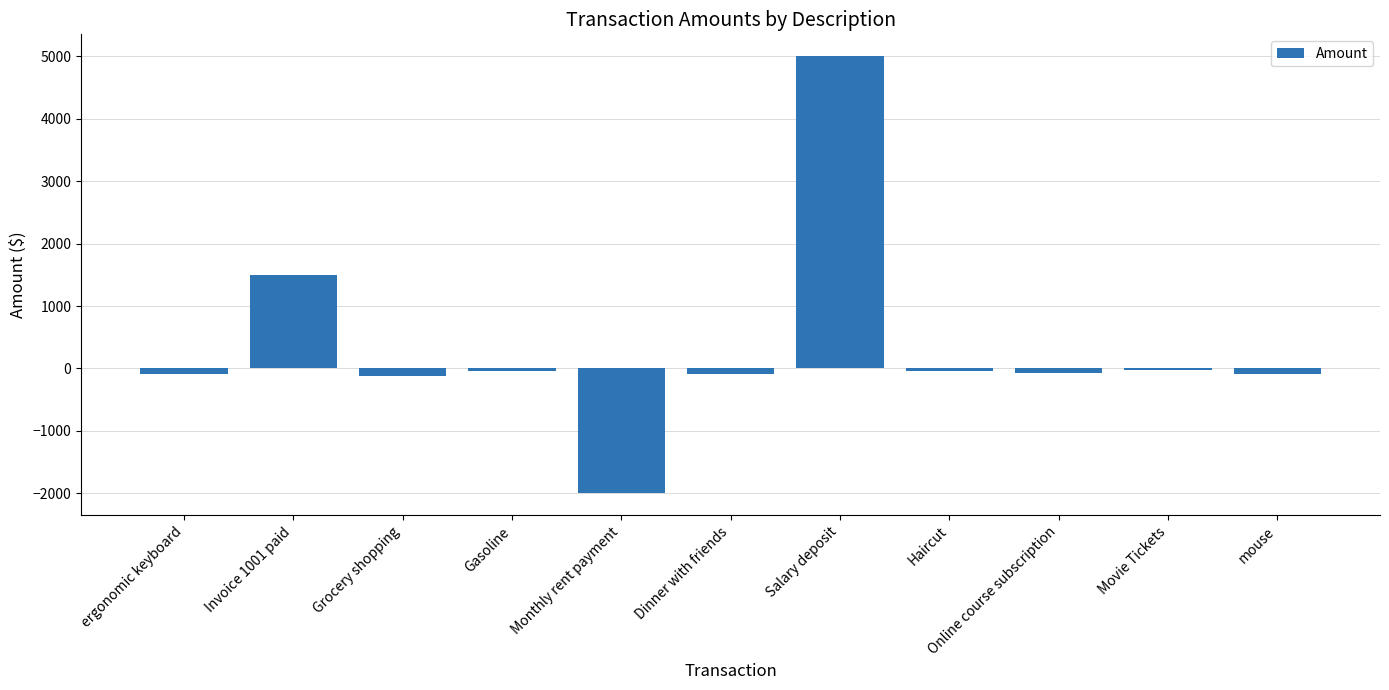

The value at Monthly rent payment is -916.8. True or false?

False